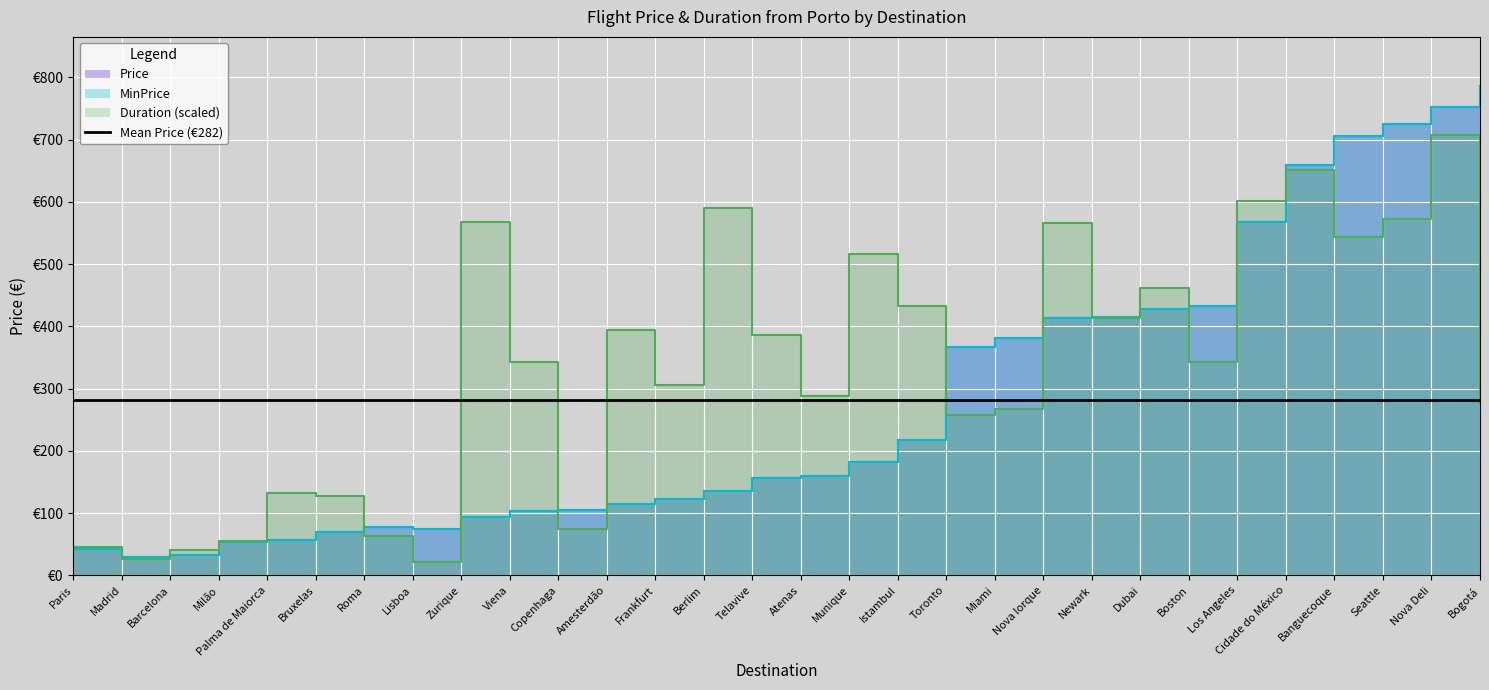

Does the chart display data point markers on the line(s)?

No